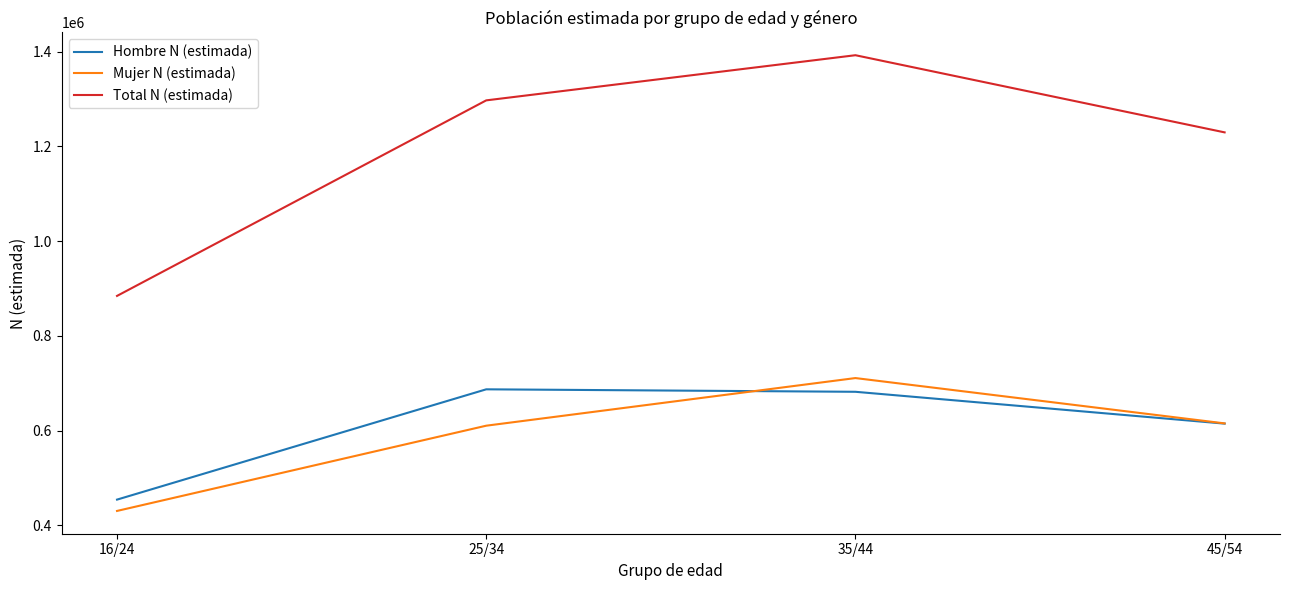

Reading left to right, extract all data points from this chart.

Hombre N (estimada): 454146	687087	681863	614617
Mujer N (estimada): 430230	610255	710850	615134
Total N (estimada): 884376	1297342	1392712	1229750